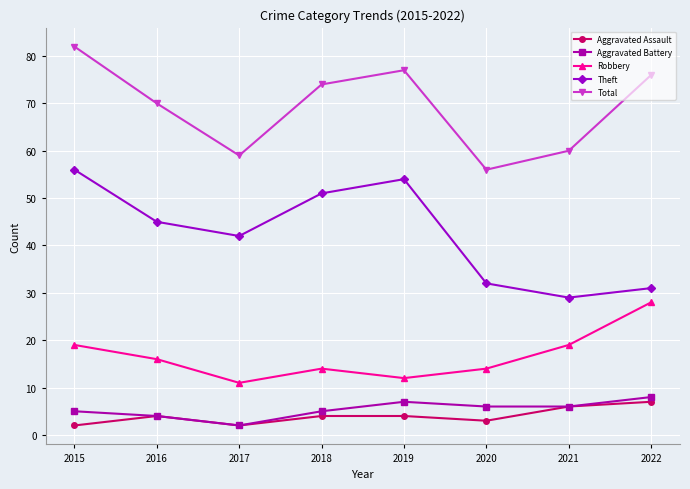

What is the sum of the Aggravated Assault values at 2020 and 2021?

9